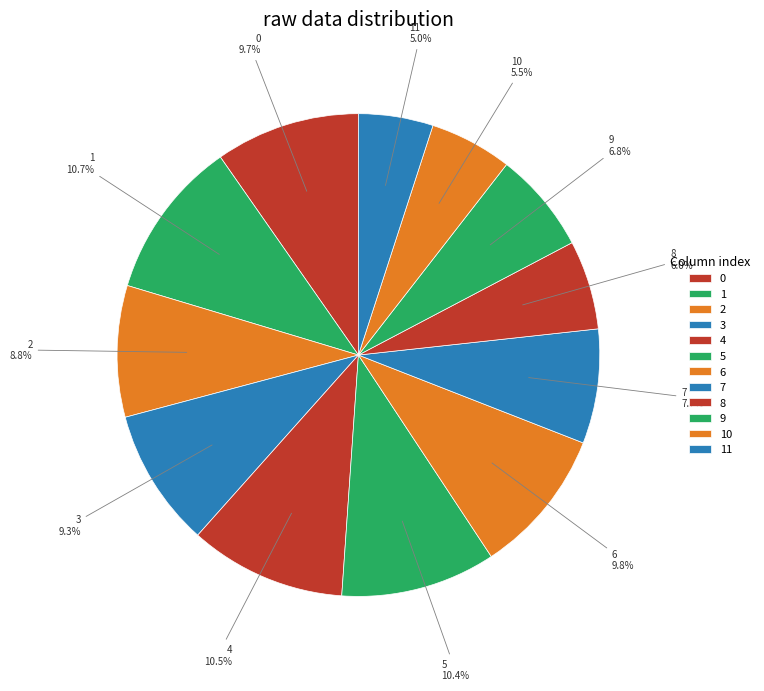

To the nearest percent, what is the combined percentage of 4 and 9?

17%